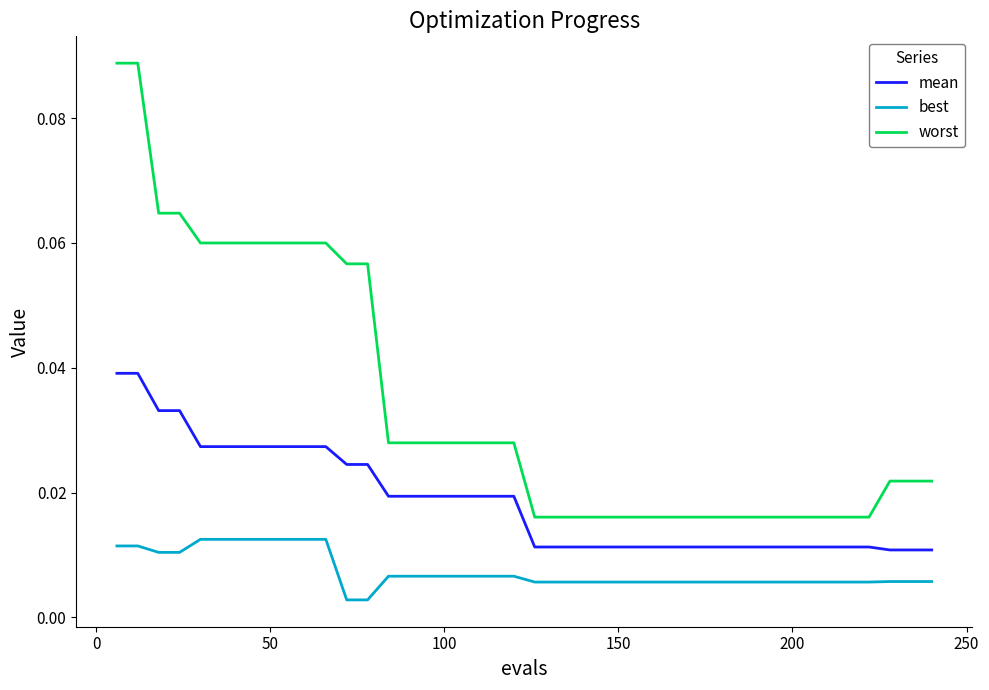

List the series in order of their peak value, lowest first.

best, mean, worst